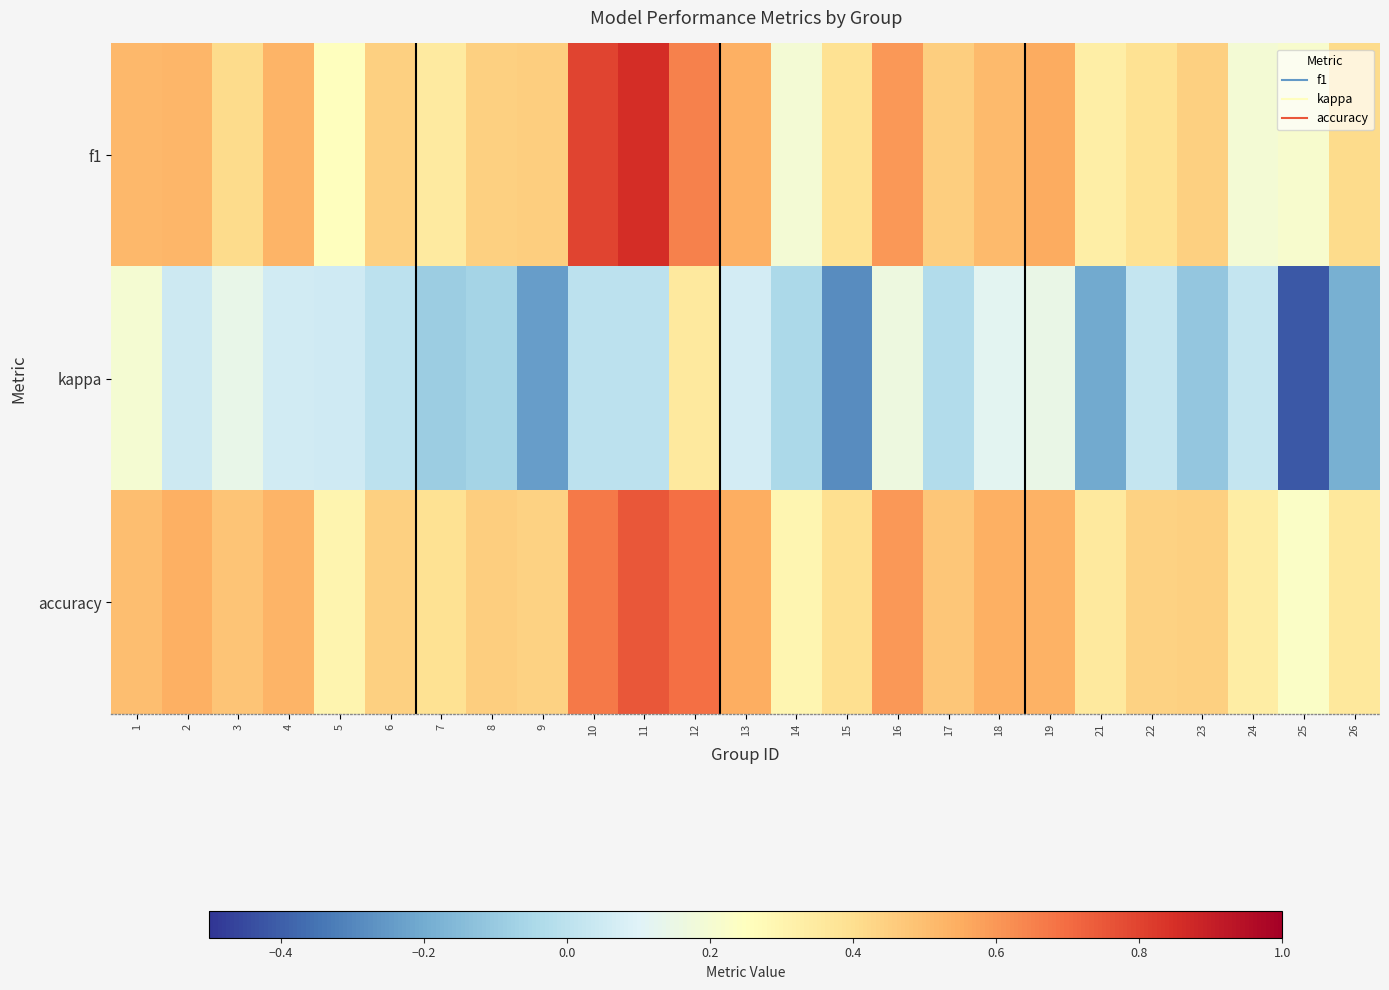

Rank the series by their maximum value, from lowest to highest.

kappa, accuracy, f1